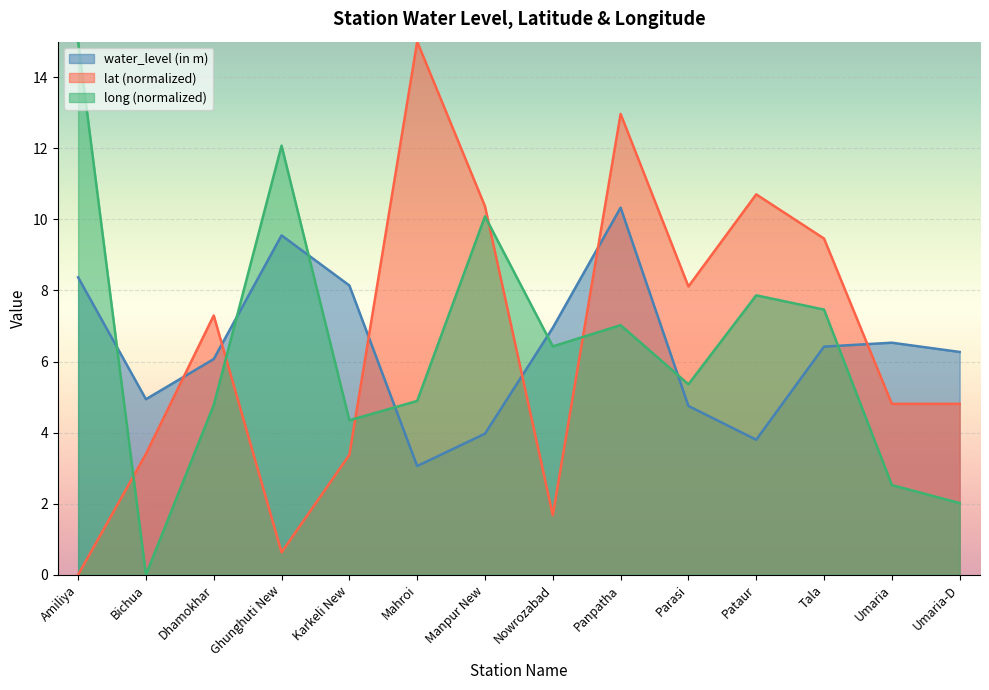

At which category does lat reach its first local valley?

Ghunghuti New